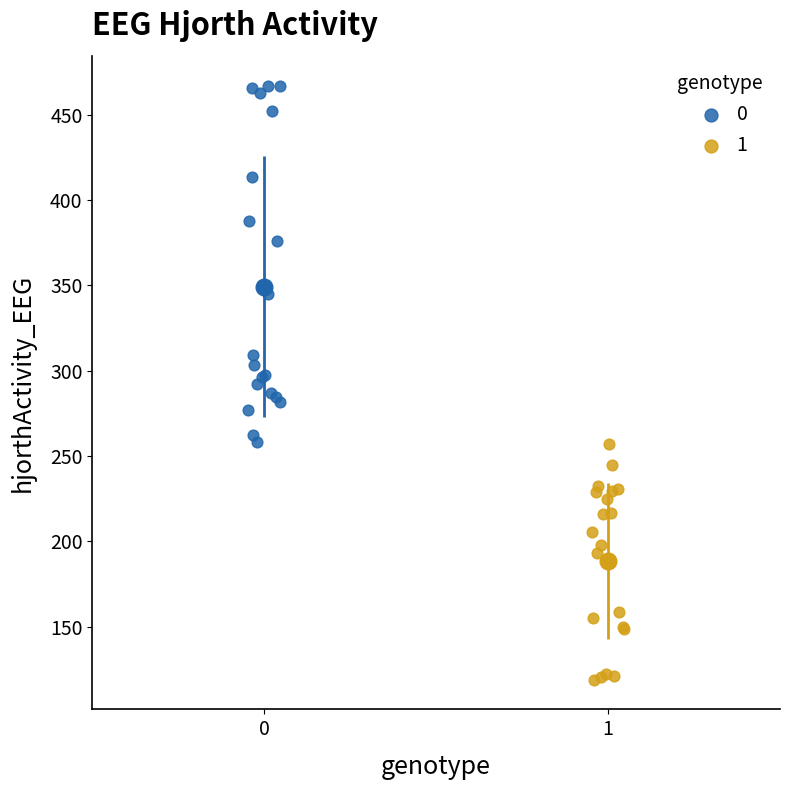

What are all the series names shown in the legend?

0, 1